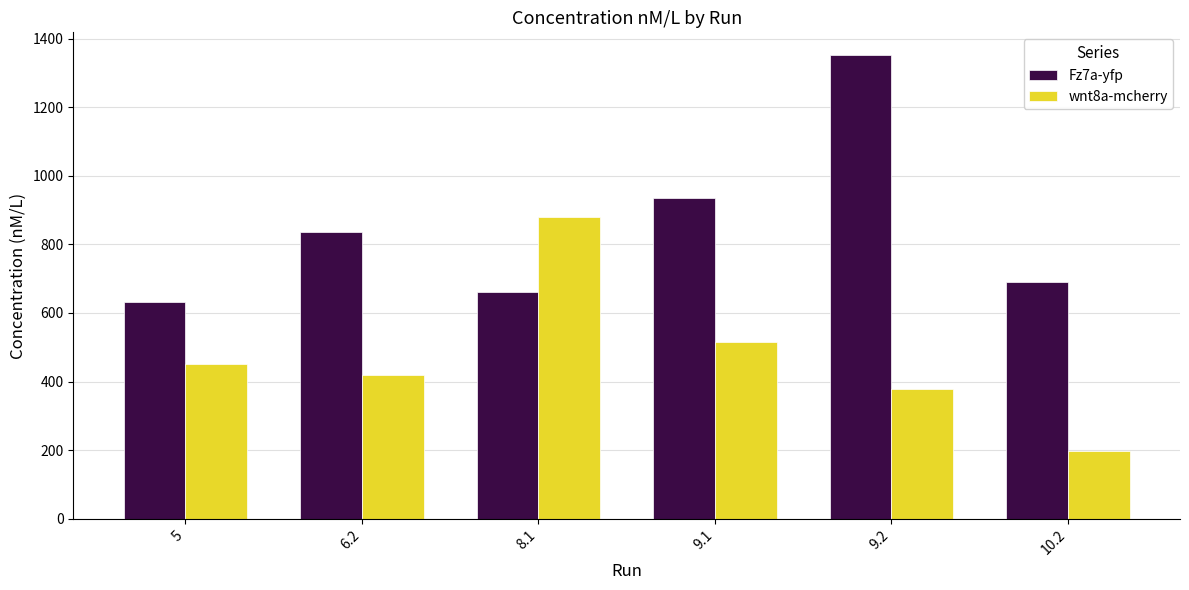

How many distinct data groups are displayed?

2